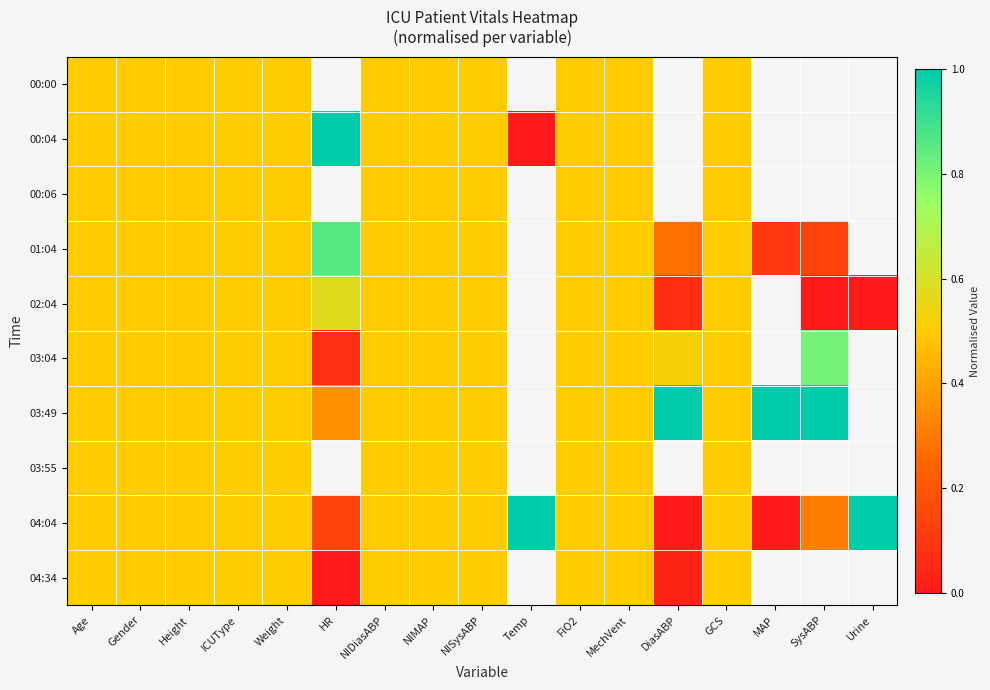

How many values in 03:04 are above zero?

14